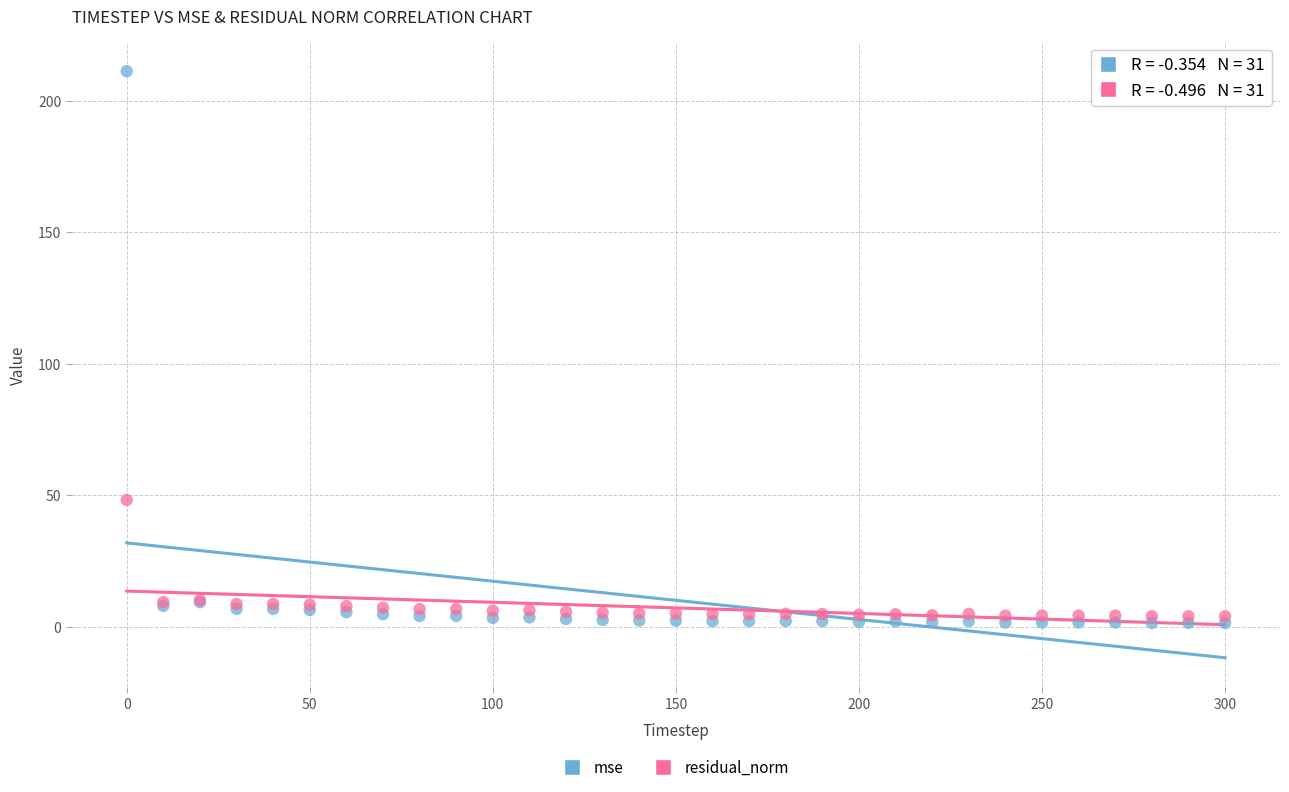

Which series has the largest Y range (max minus min)?

mse